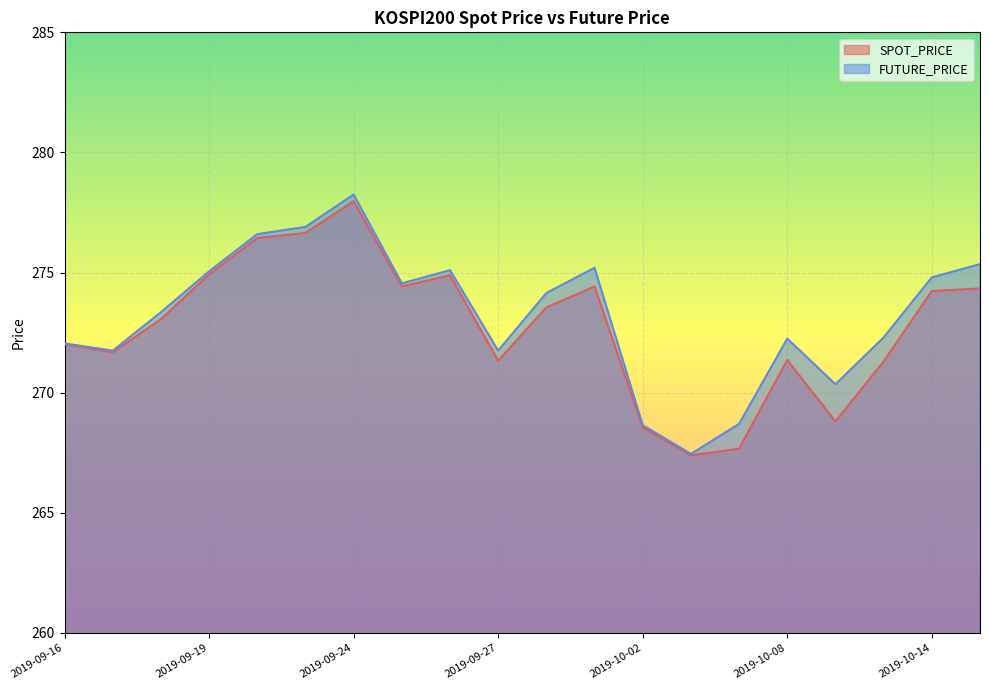

Which series has the largest total across all categories?

FUTURE_PRICE